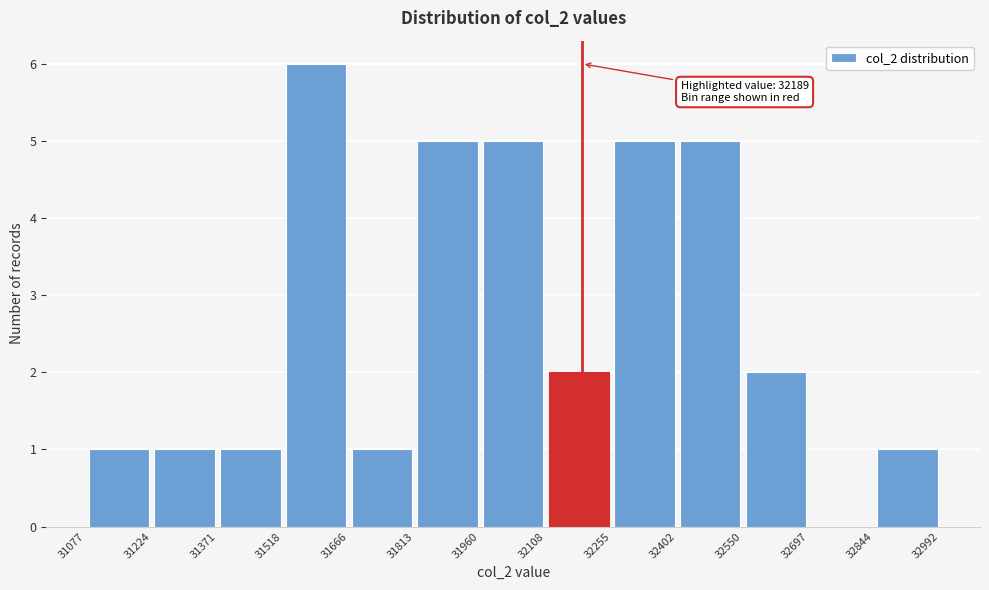

Which range on the x-axis has the tallest bar?

31518 to 31666